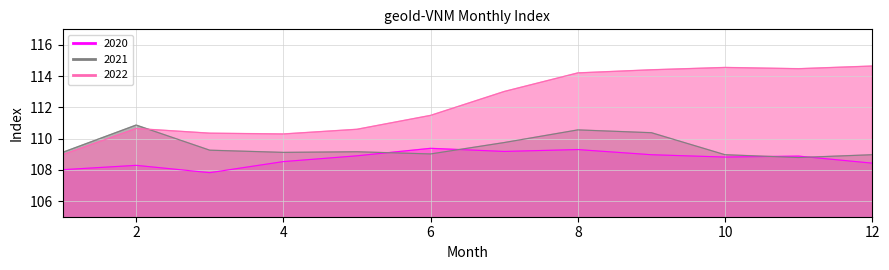

Reading left to right, transcribe all the data shown in this chart.

2020: 1=108.0	2=108.3	3=107.8	4=108.5	5=108.9	6=109.4	7=109.2	8=109.3	9=109.0	10=108.8	11=108.9	12=108.4
2021: 1=109.1	2=110.9	3=109.3	4=109.1	5=109.2	6=109.0	7=109.8	8=110.6	9=110.4	10=109.0	11=108.8	12=109.0
2022: 1=109.0	2=110.7	3=110.3	4=110.3	5=110.6	6=111.5	7=113.0	8=114.2	9=114.4	10=114.6	11=114.5	12=114.7